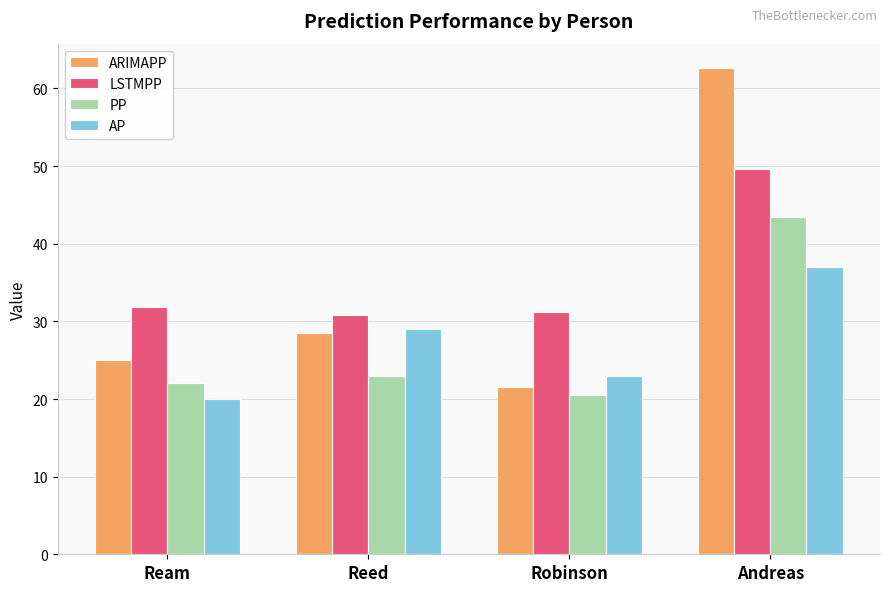

What is the difference between the second highest and second lowest values in the PP series?

0.9